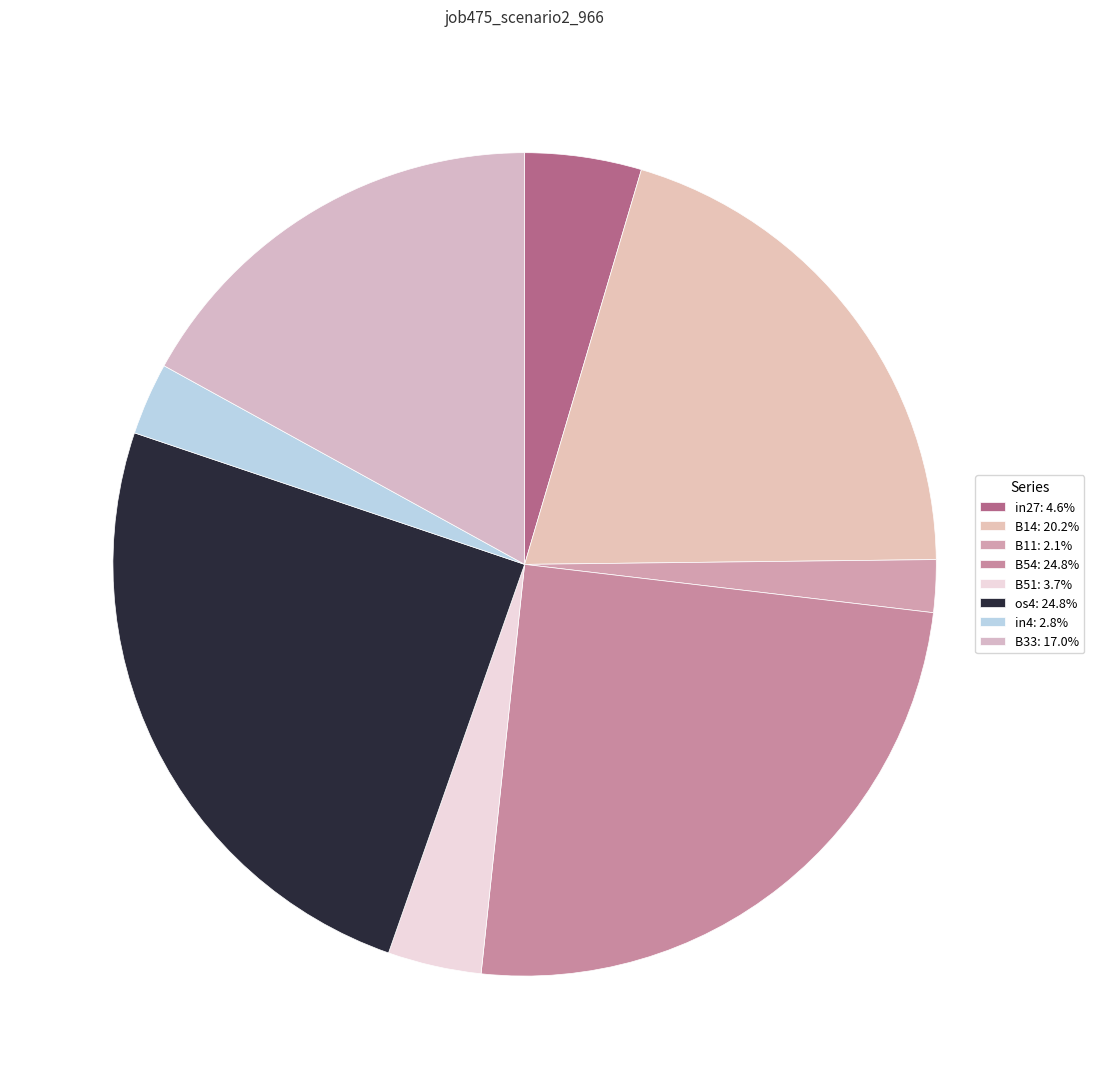

Does os4 represent more than half of the total?

No